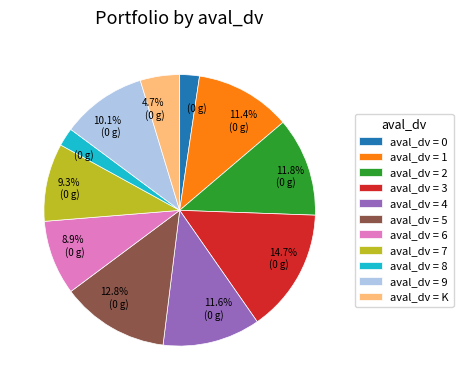

Is there a majority slice in this chart?

No